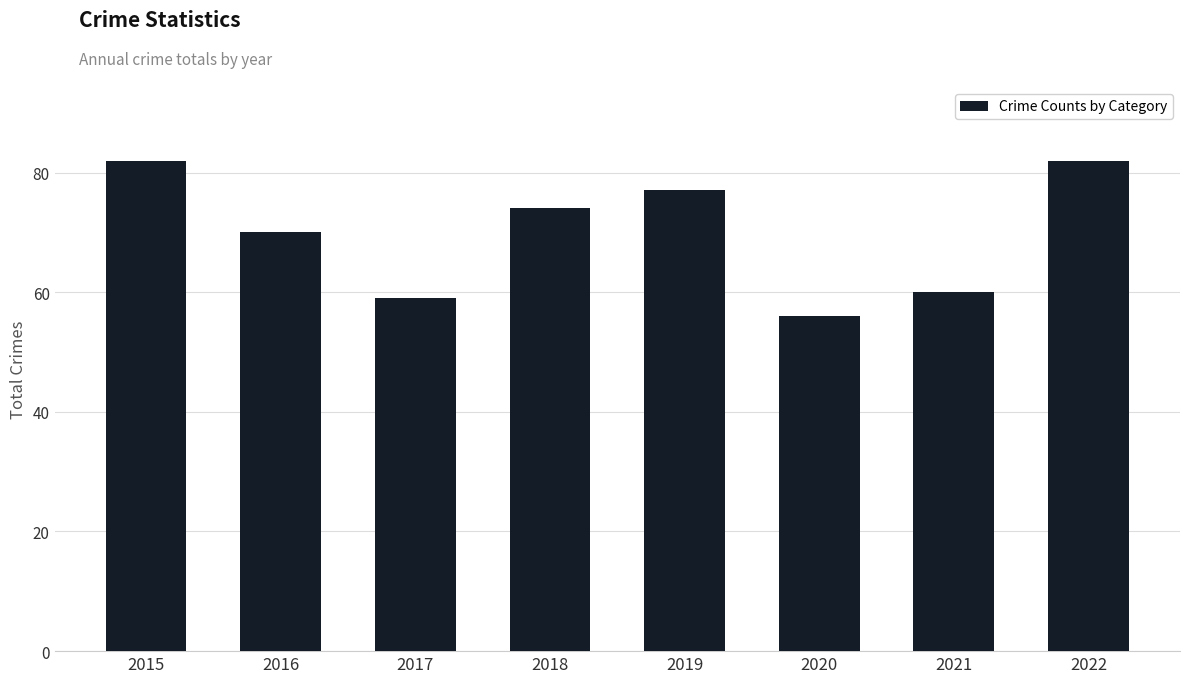

How many values are below 74?

4